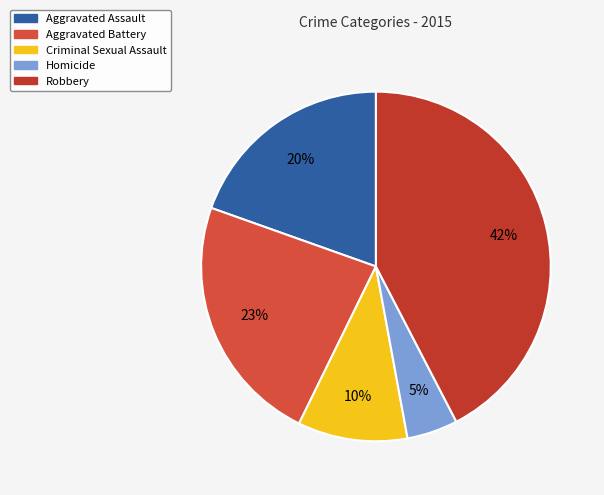

How many segments does this pie chart have?

5